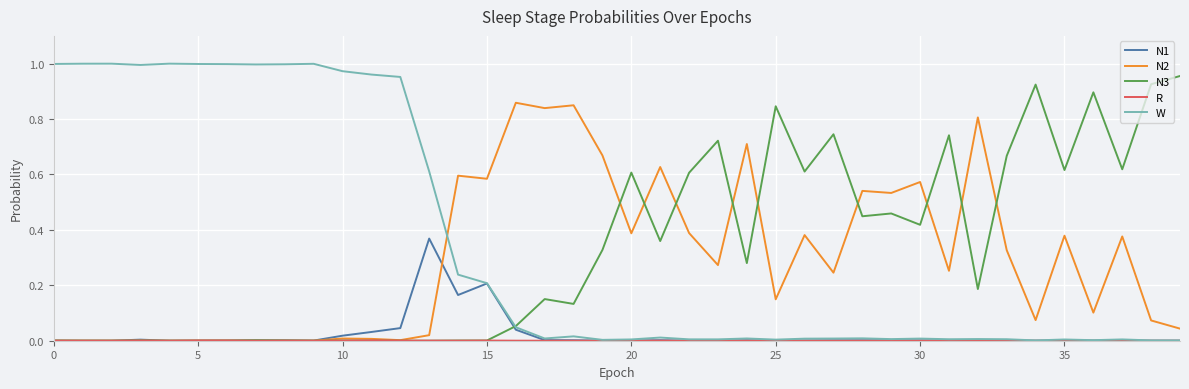

How many intersections are there between N2 and W?

1